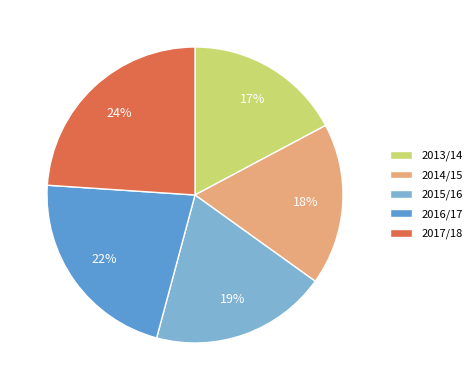

Do 2017/18 and 2016/17 together represent more than half of the pie?

No